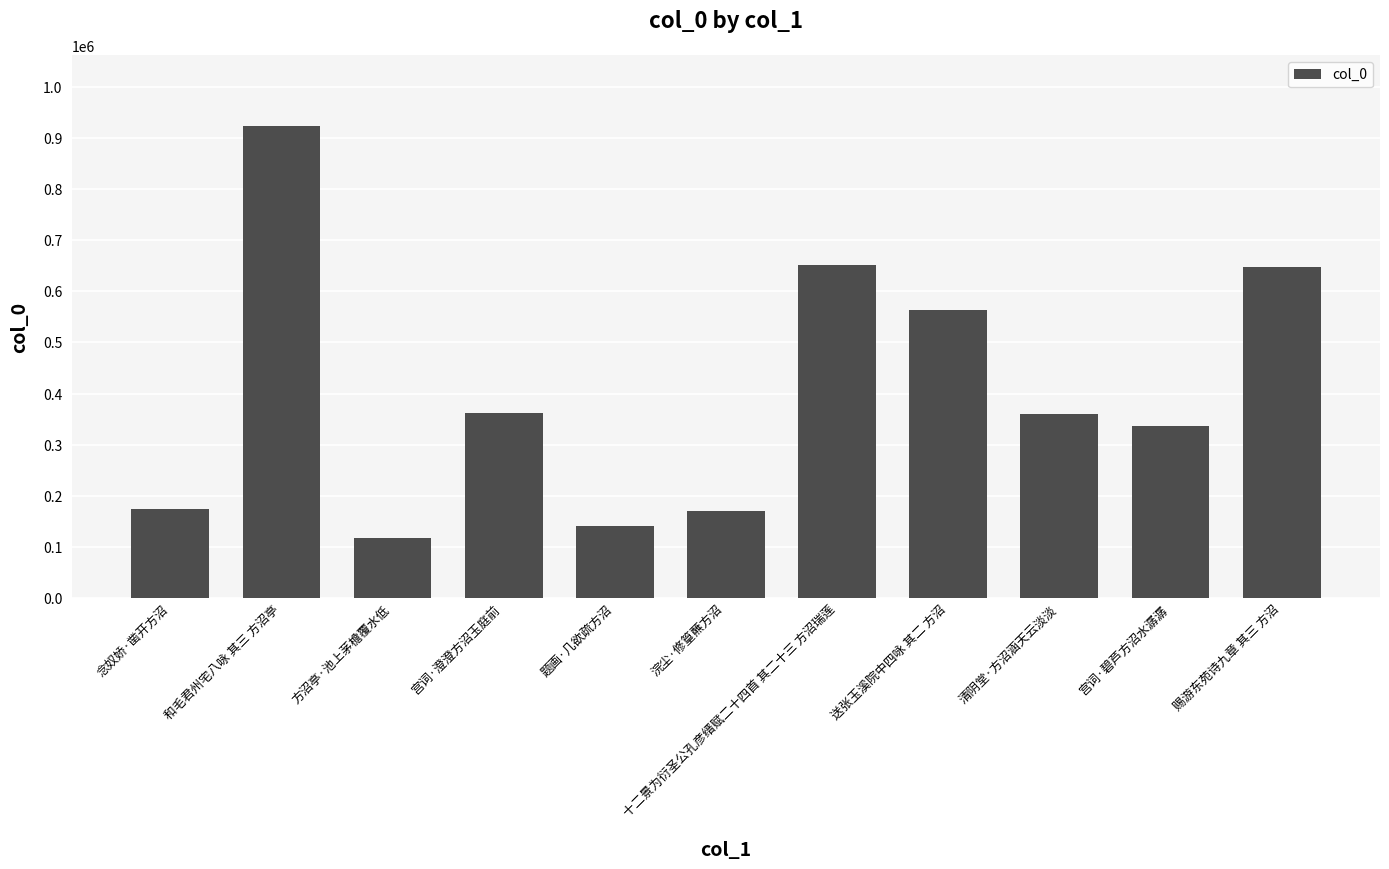

The value at 宫词·澄澄方沼玉庭前 is 361913. True or false?

True